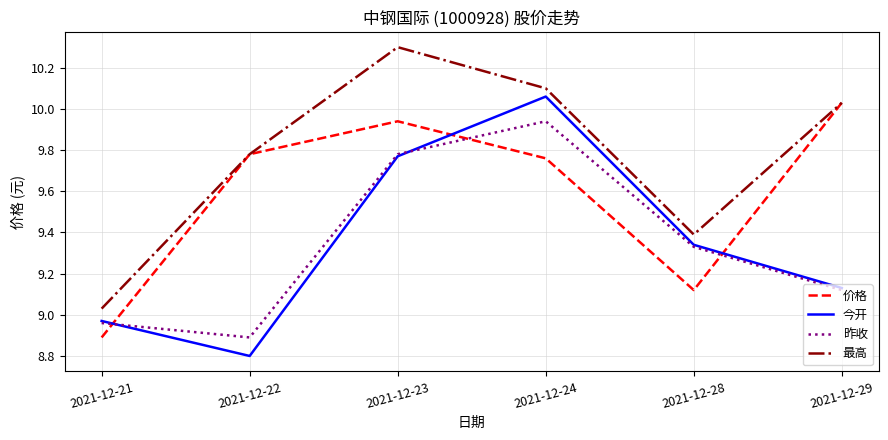

True or false: 最高 and 昨收 cross at least once.

False